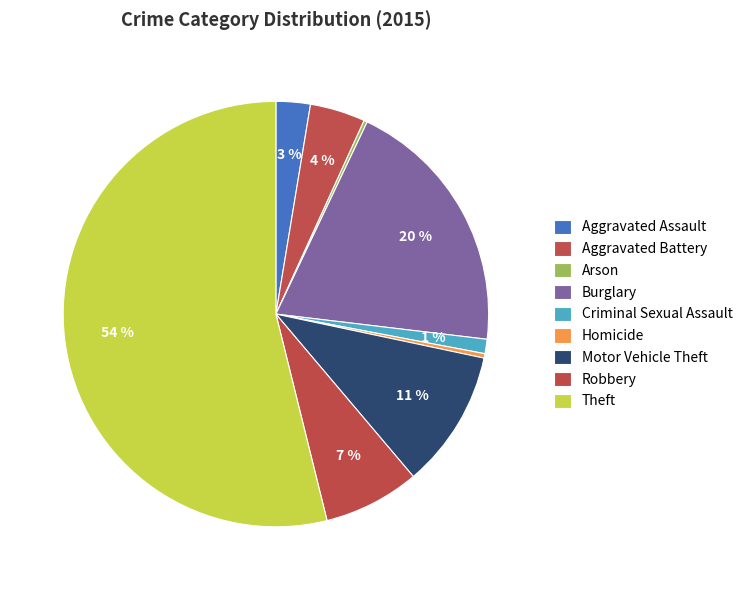

Which category has the biggest portion of the pie?

Theft